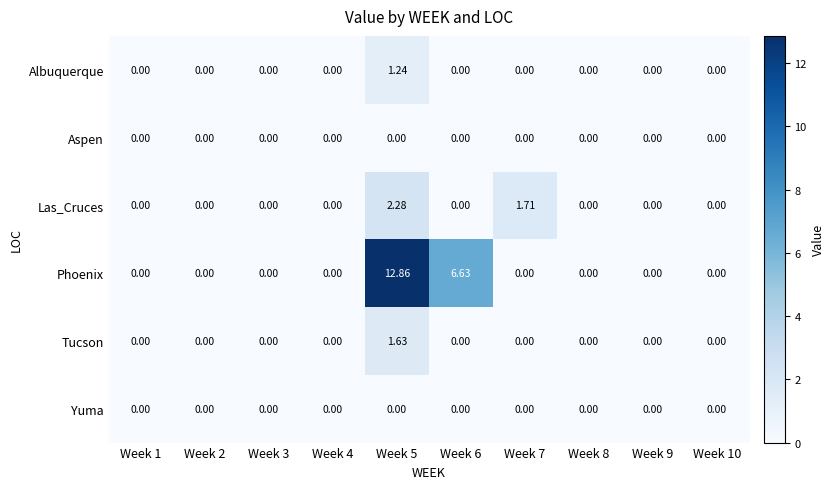

Which series has the largest total across all categories?

Phoenix